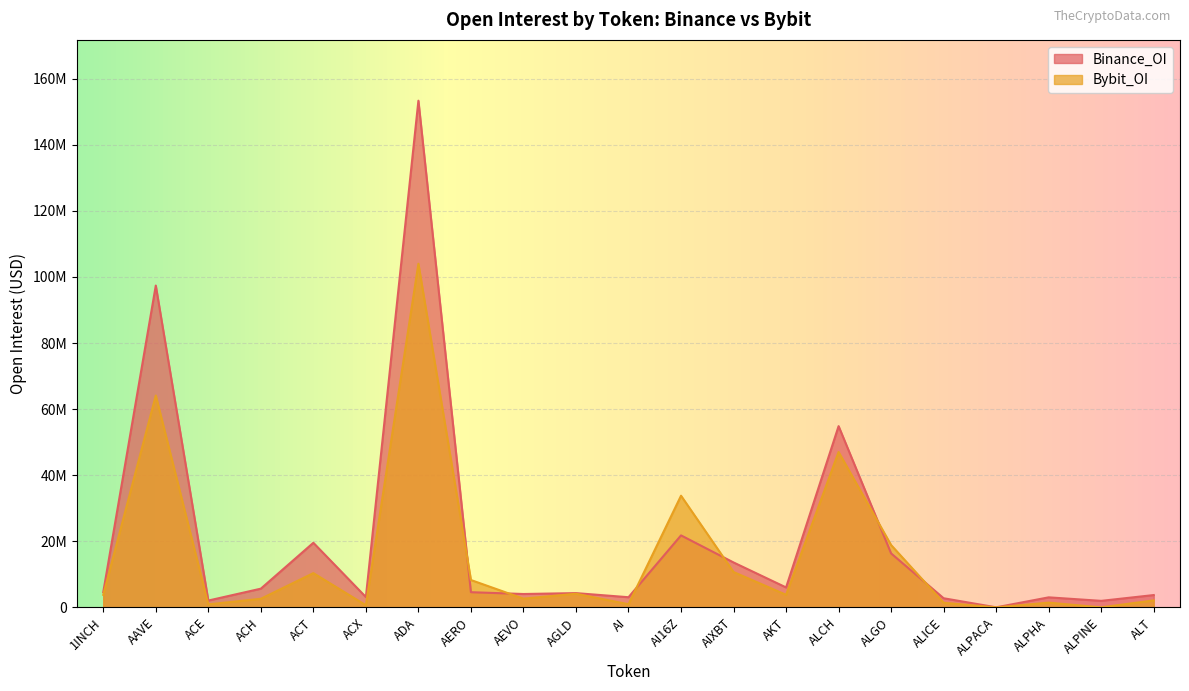

Between which two adjacent categories do Binance_OI and Bybit_OI first intersect?

ADA and AERO